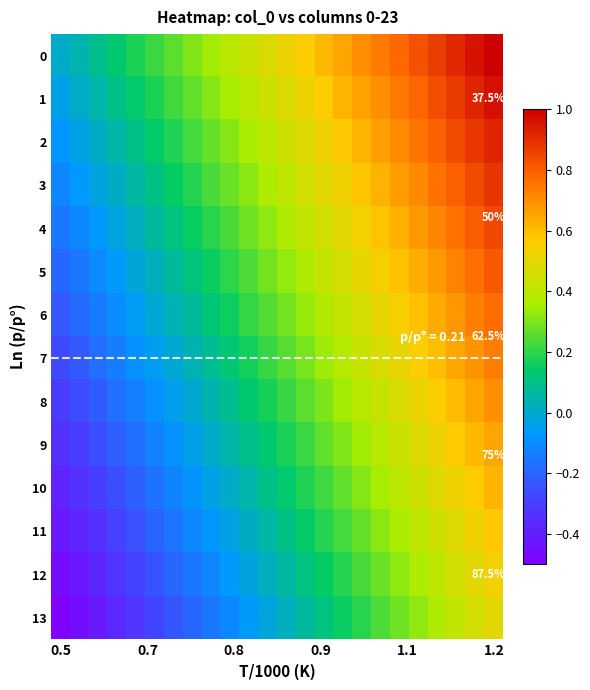

At how many categories does at least one series exceed 0?

23